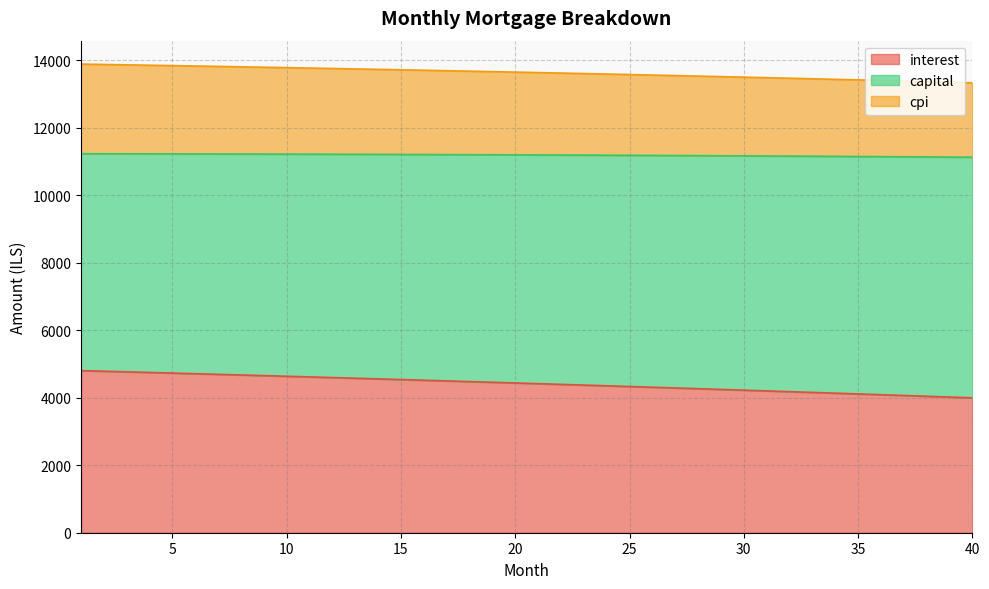

Which has a higher value, 21 or 12?

12